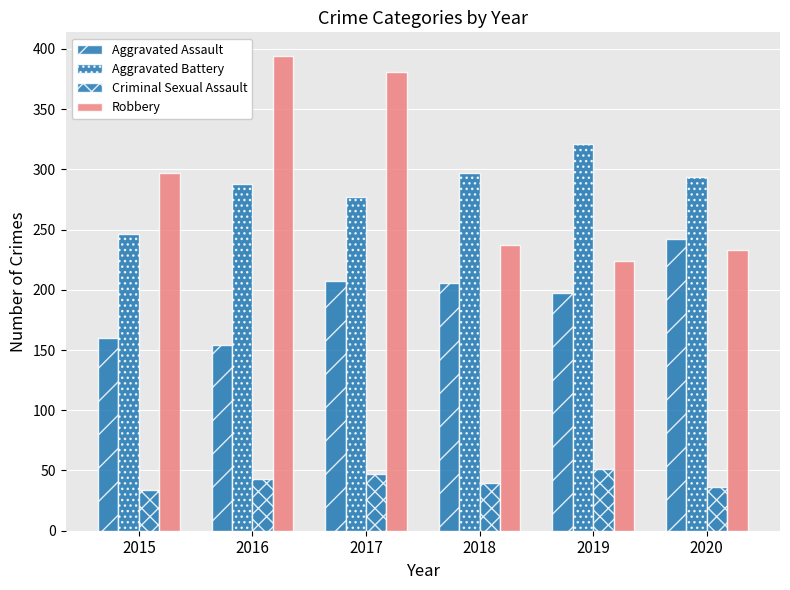

The Criminal Sexual Assault series shows 51 at 2019. True or false?

True